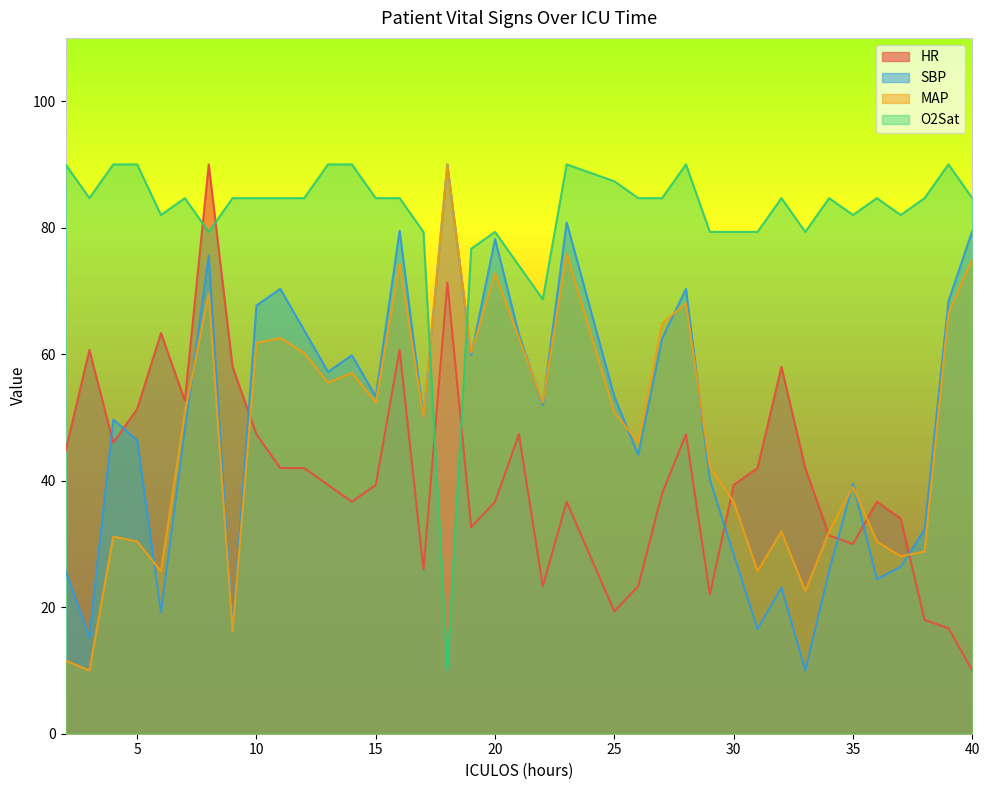

Which series ends up on top after the final intersection of O2Sat and MAP?

O2Sat